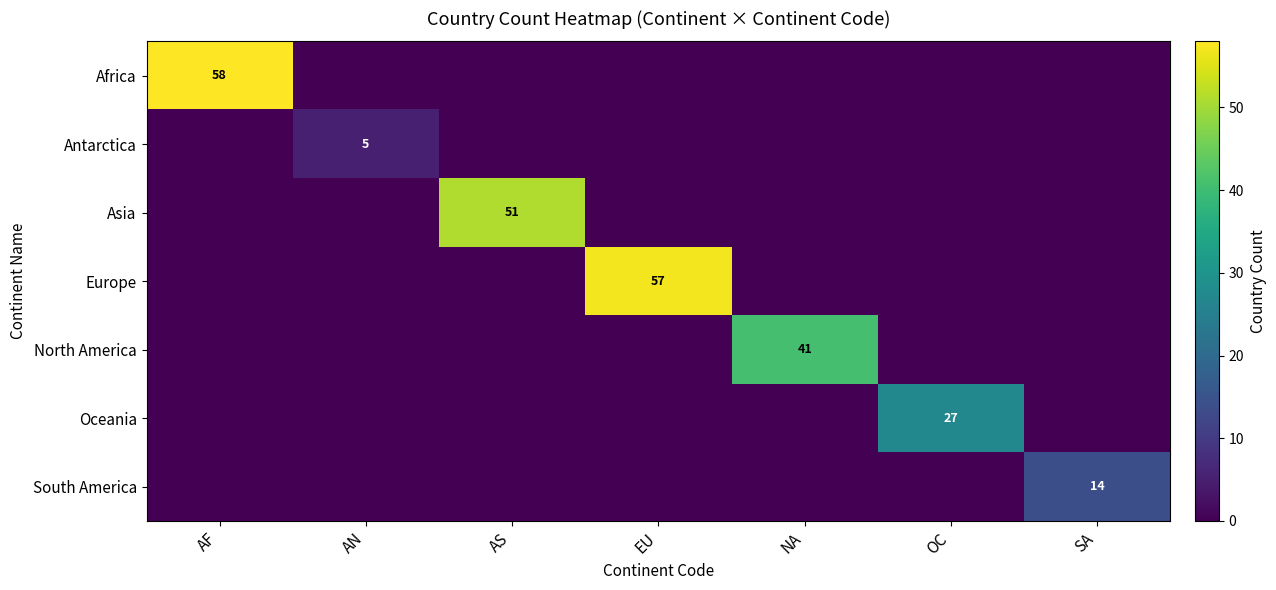

Is it true that Asia equals 51 at AS?

True